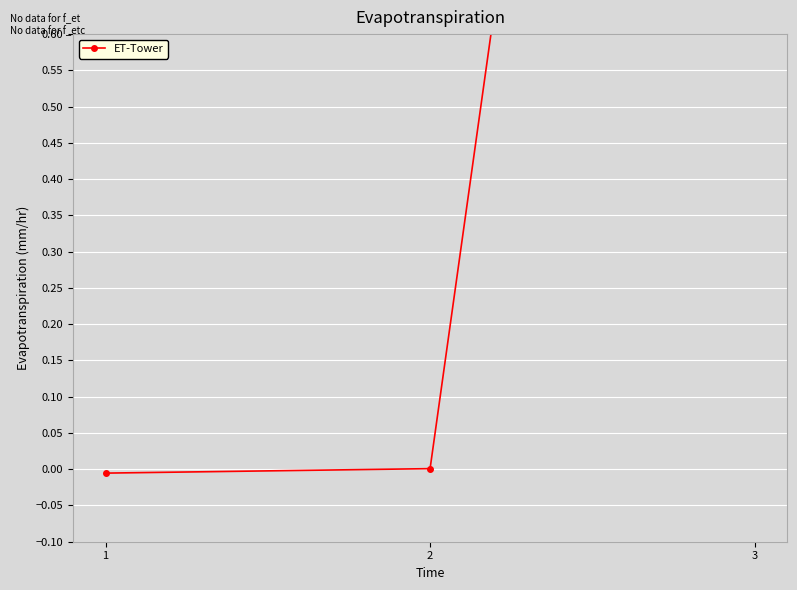

The chart shows a value of 4.6 at 3. True or false?

False